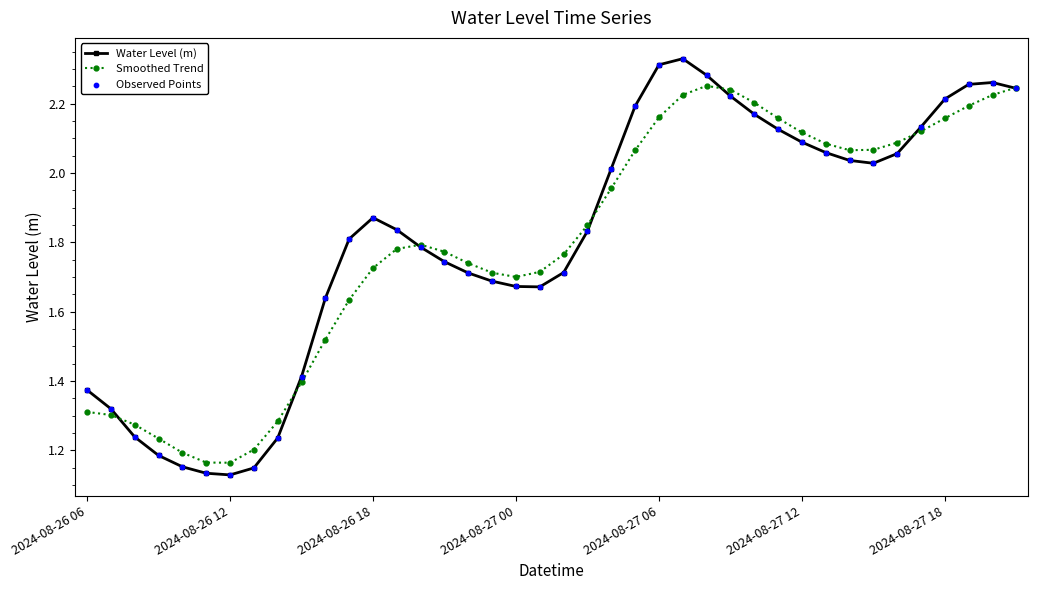

At how many categories does at least one series exceed 1?

40